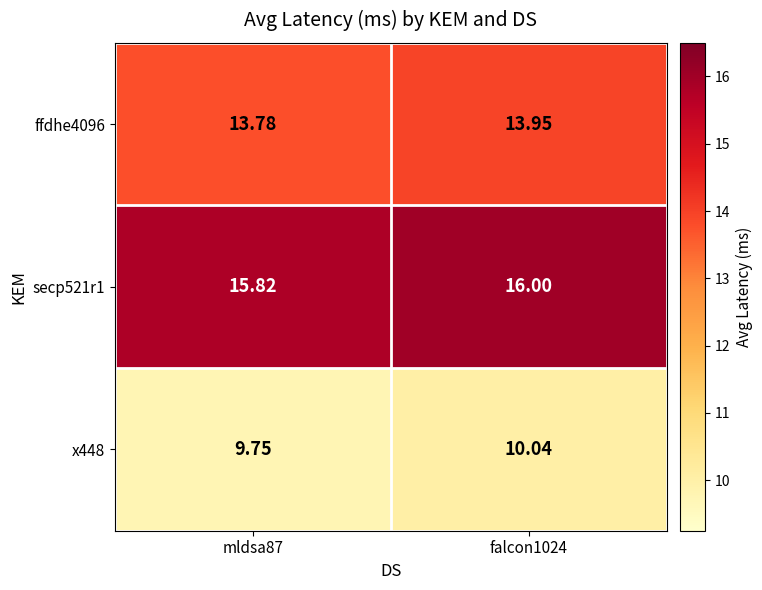

Is the value of x448 at falcon1024 greater than the value of secp521r1 at falcon1024?

No